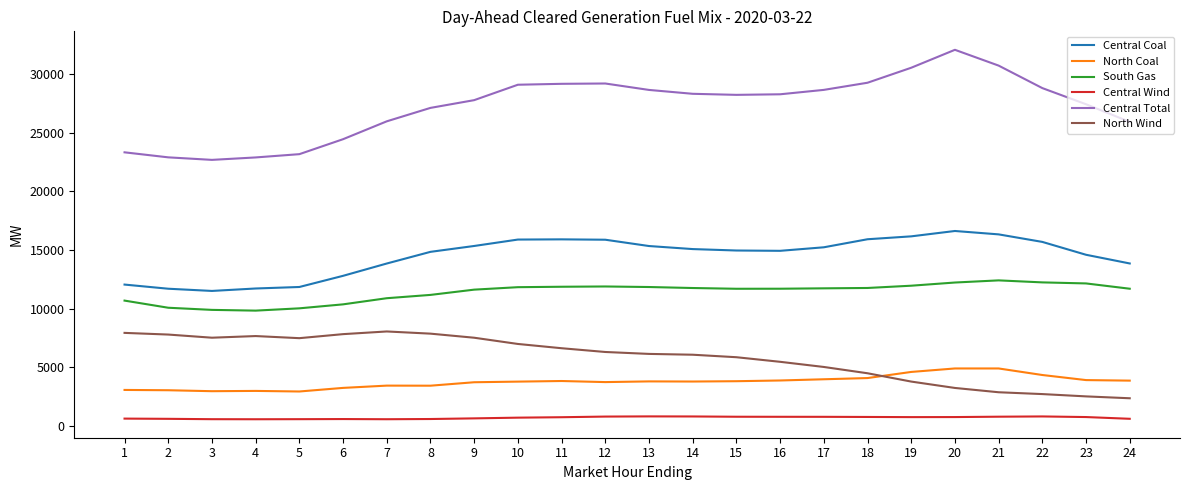

True or false: North Wind has a value of 7935.2 at 1.

True